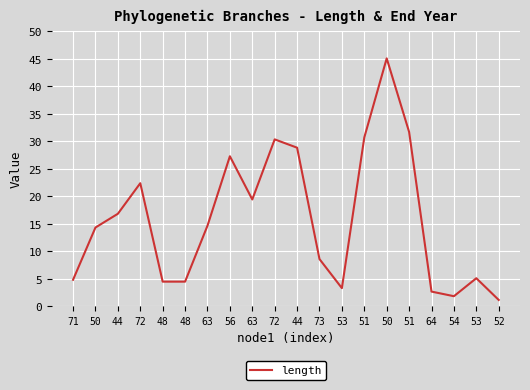

Where is the first local maximum?

72